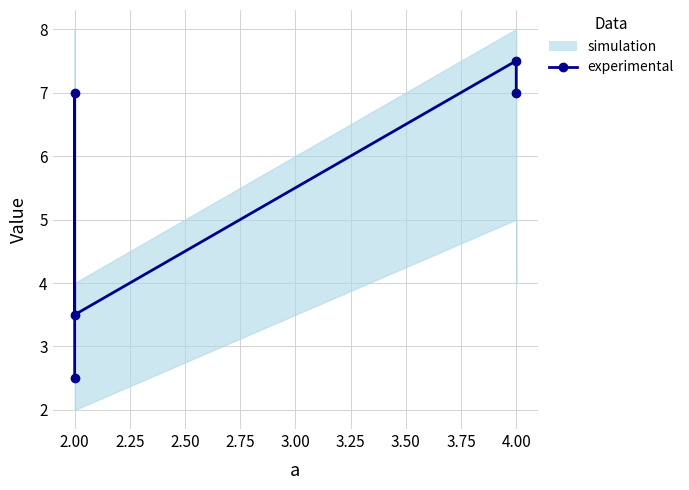

What is the label of the 2nd point from the left?

2.00